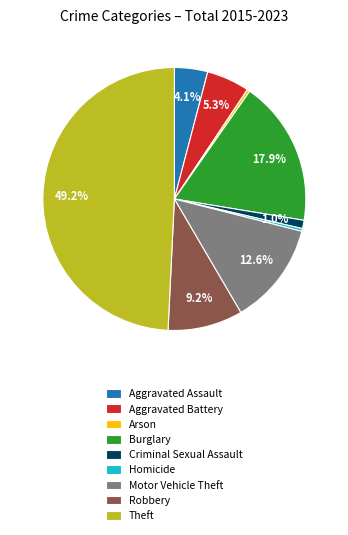

How many segments does this pie chart have?

9